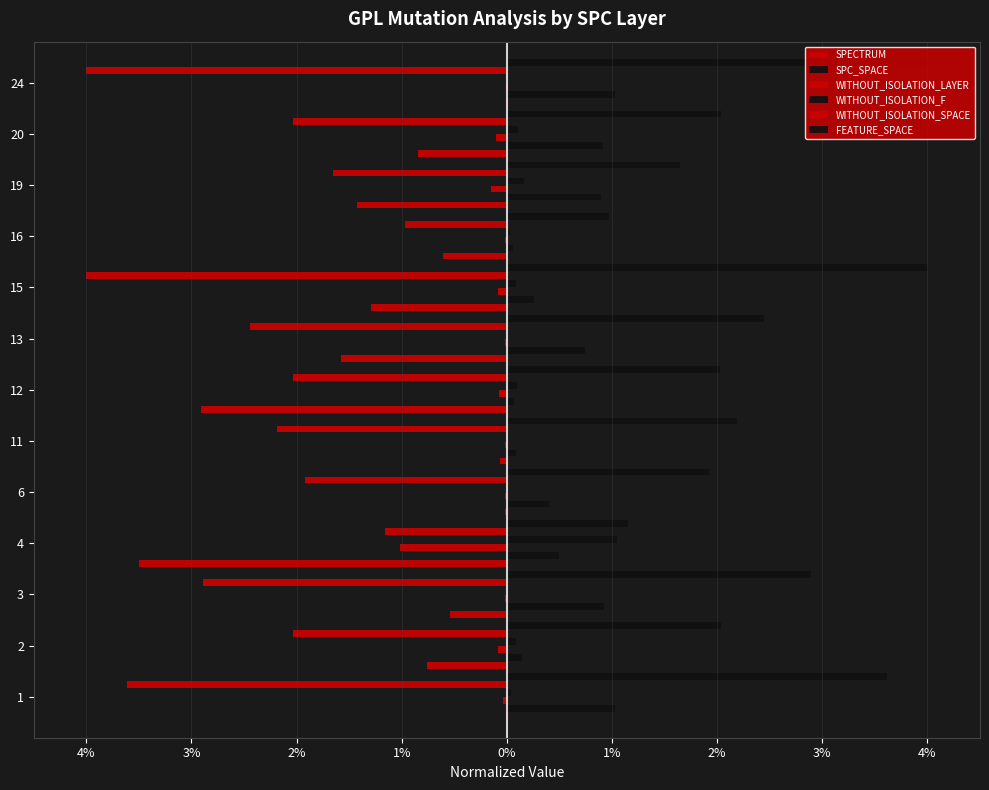

What are all the series names shown in the legend?

SPECTRUM, SPC_SPACE, WITHOUT_ISOLATION_LAYER, WITHOUT_ISOLATION_F, WITHOUT_ISOLATION_SPACE, FEATURE_SPACE